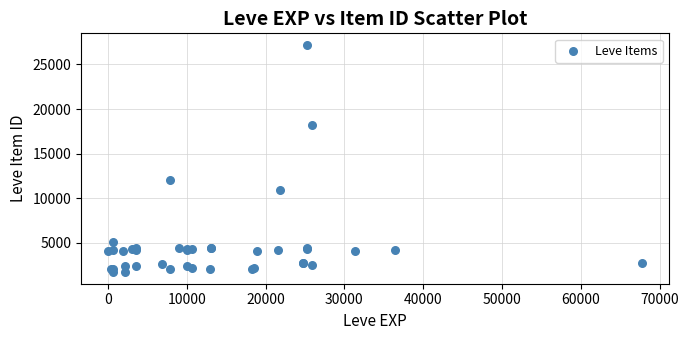

What Y value in the scatter plot is closest to 14448?

12018